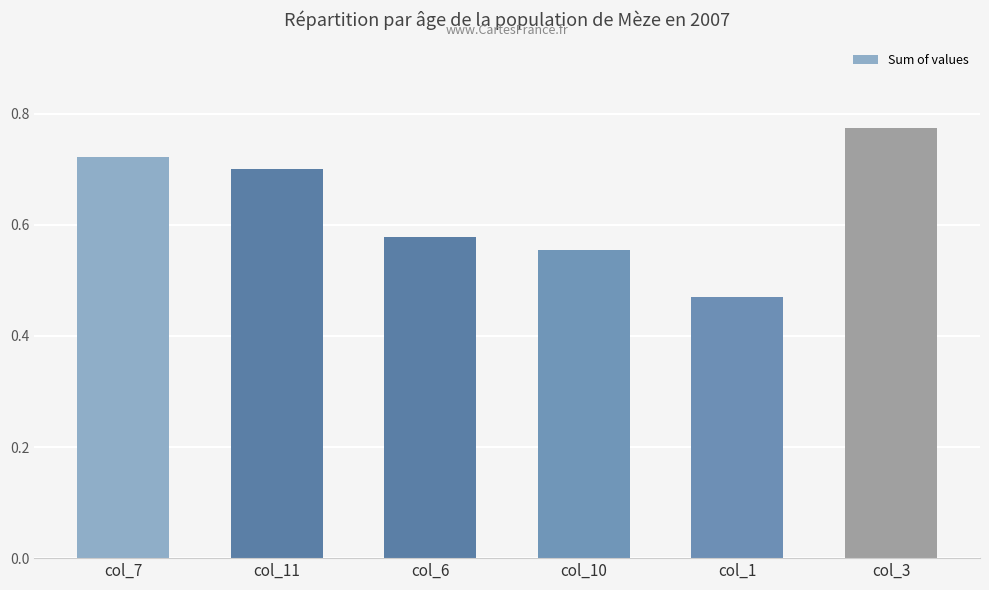

List the labels in order of value, smallest first.

col_1, col_10, col_6, col_11, col_7, col_3